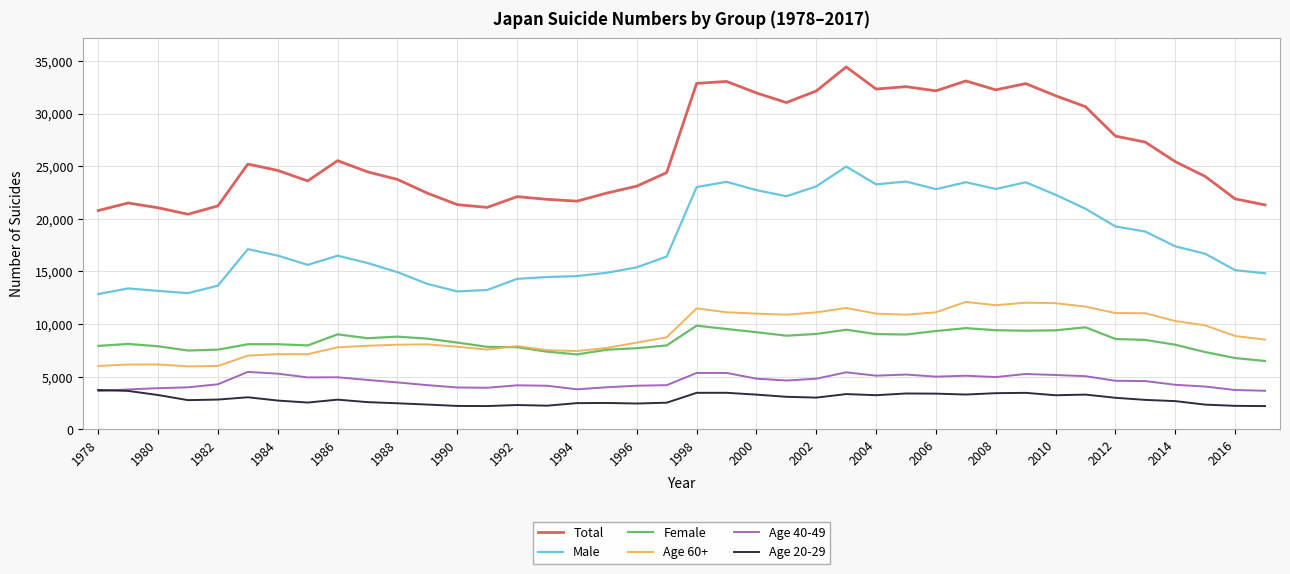

What is the maximum value for Female?

9850